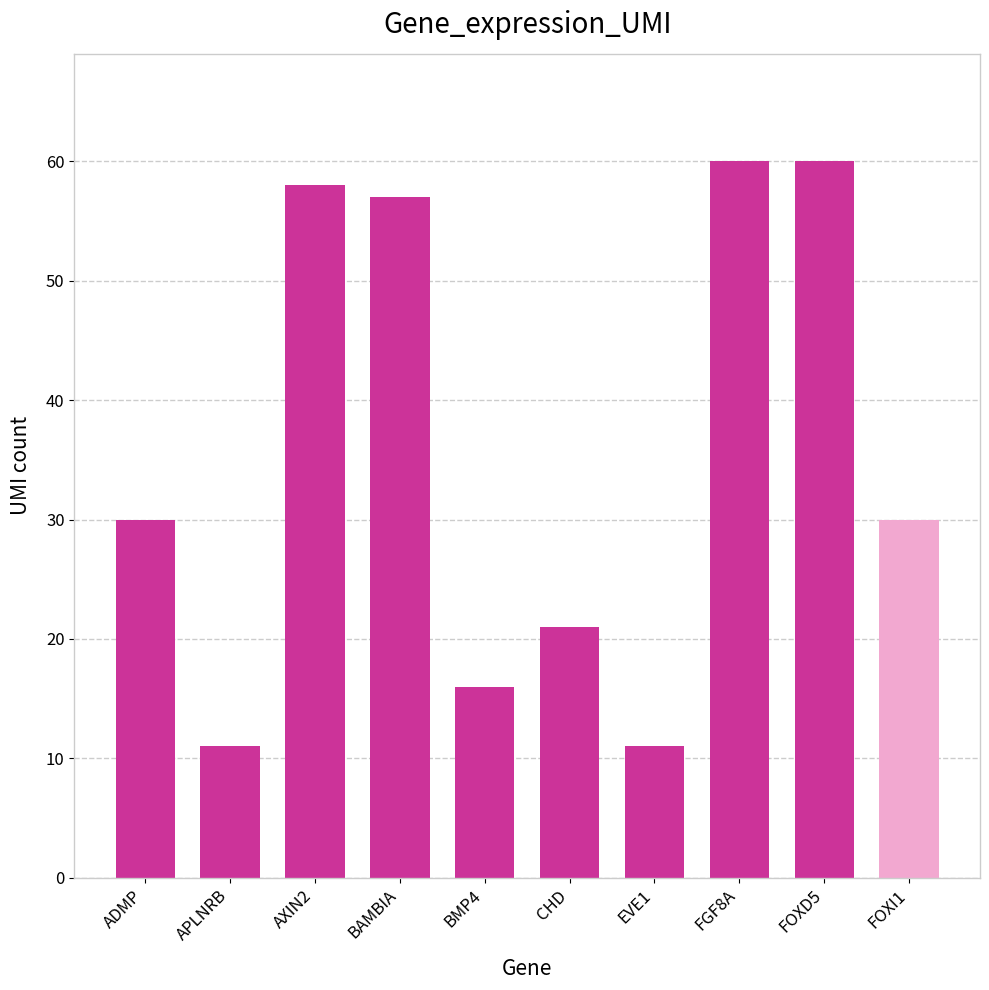

Read the value at AXIN2.

58